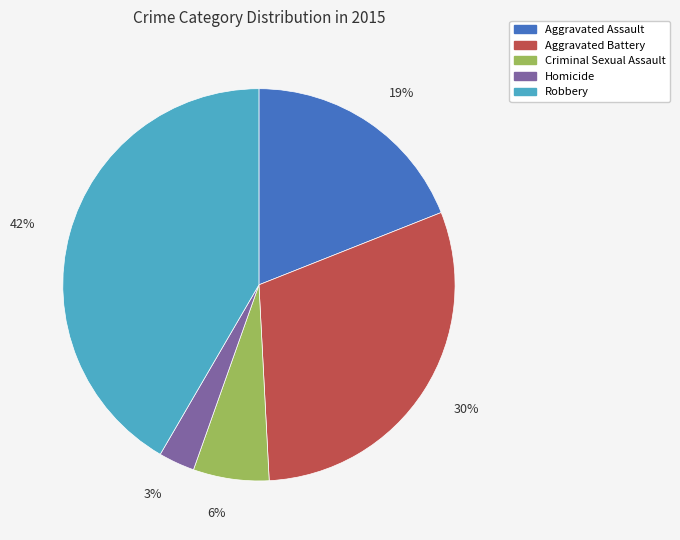

What is the smallest slice in the pie chart?

Homicide